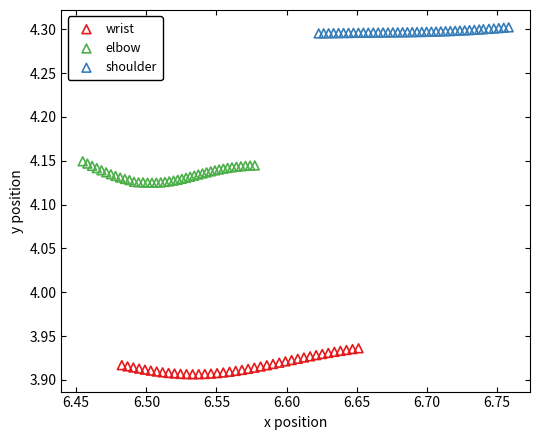

Which series reaches the maximum Y coordinate?

shoulder